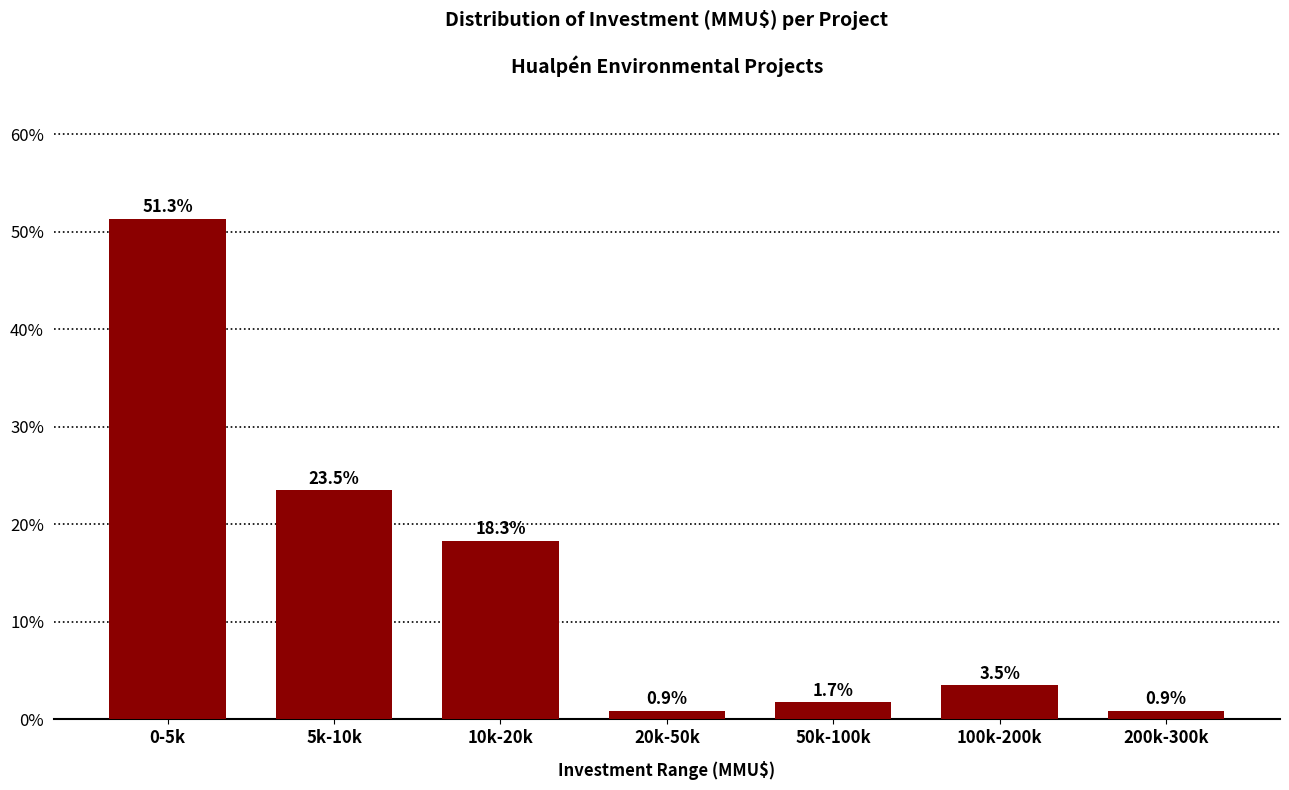

Reading left to right, transcribe all the data shown in this chart.

0-5k=51.3	5k-10k=23.5	10k-20k=18.3	20k-50k=0.9	50k-100k=1.7	100k-200k=3.5	200k-300k=0.9